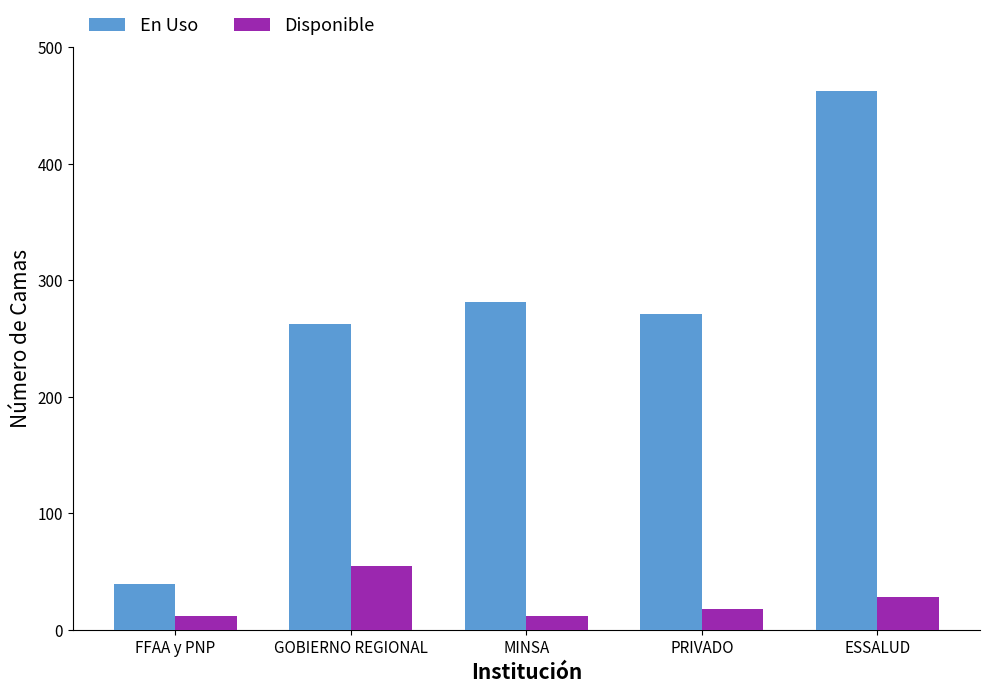

How many data points in Disponible are less than 18?

2